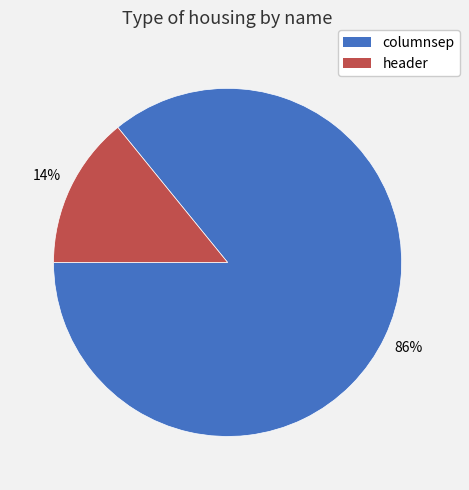

How many segments does this pie chart have?

2